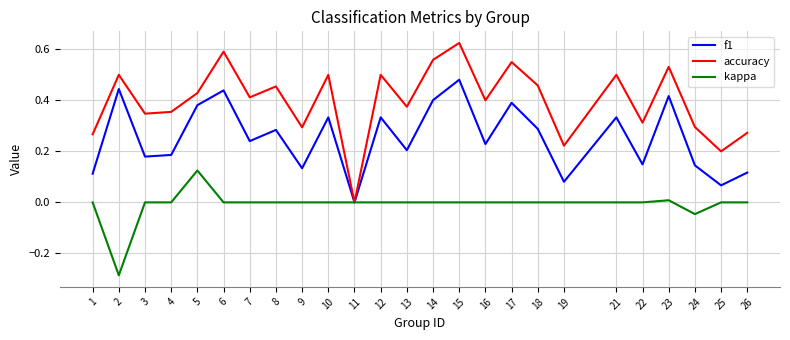

Which category has the highest value in the kappa series?

5